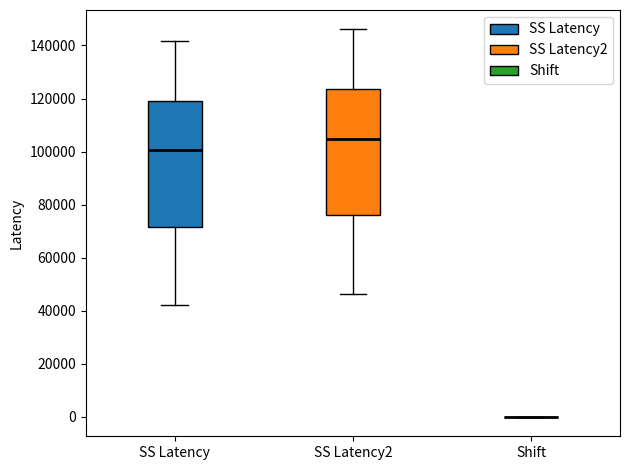

Reading left to right, read every box against the y-axis: the position of its median line, the range the box covers, and the ends of its whiskers. The values are not printed on the chart, so give them approximately, as read against the axis.

SS Latency: median 100000, box 72000 to 120000, whiskers 42000 to 142000
SS Latency2: median 104000, box 76000 to 124000, whiskers 46000 to 146000
Shift: box collapsed to a line at 0, whiskers 0 to 0